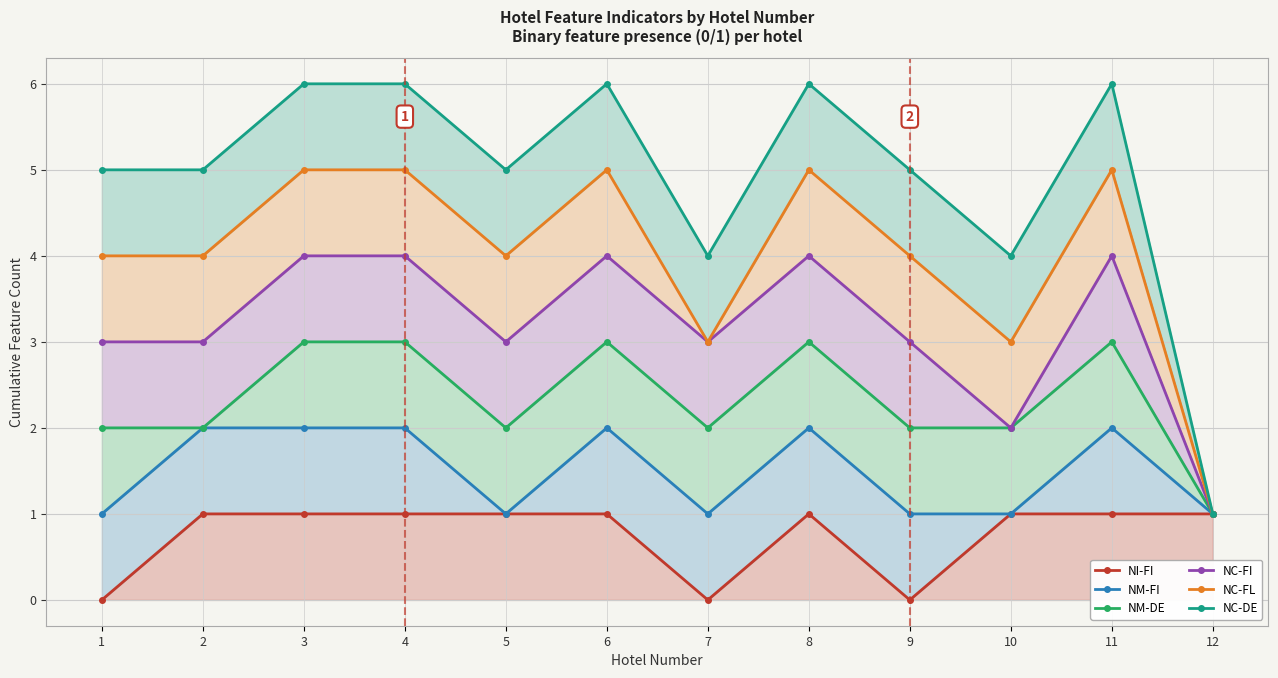

Rank the categories by NC-FL value from lowest to highest.

12, 7, 10, 1, 2, 5, 9, 3, 4, 6, 8, 11